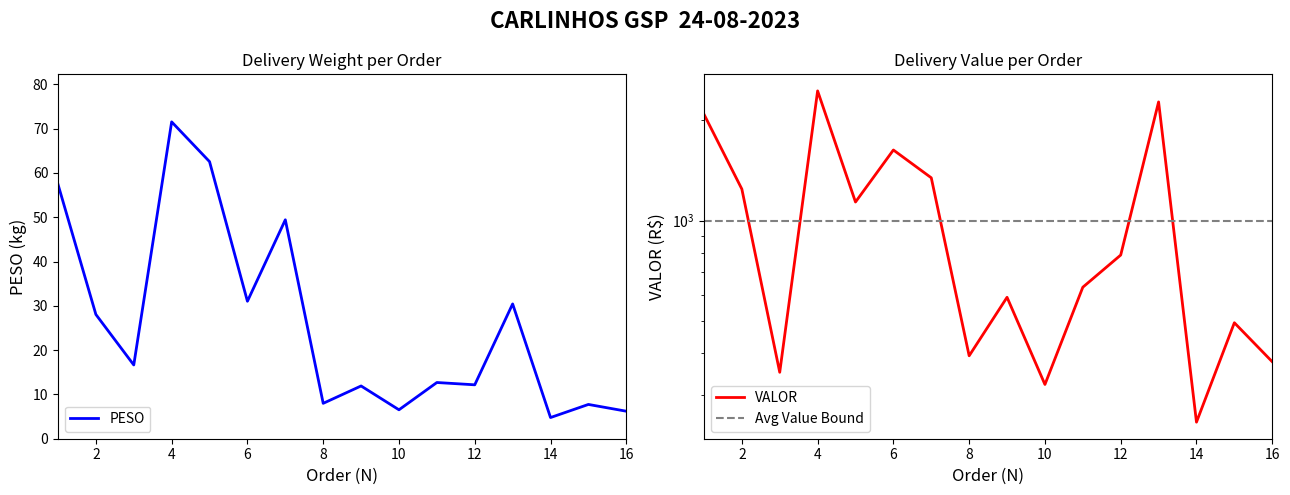

How many values in the VALOR series are below 788?

8